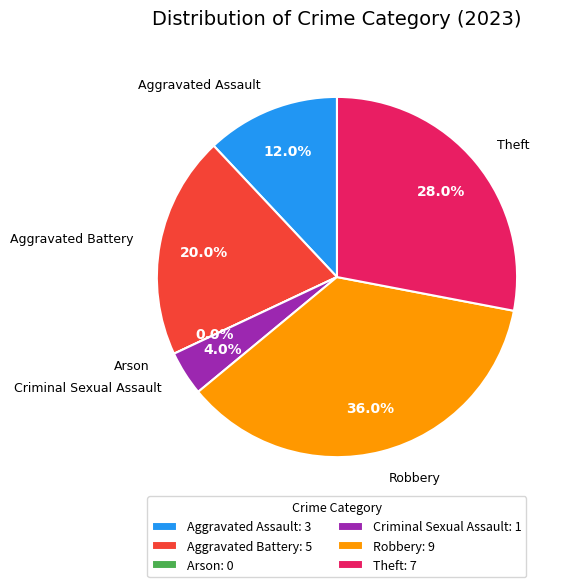

Which category has the biggest portion of the pie?

Robbery